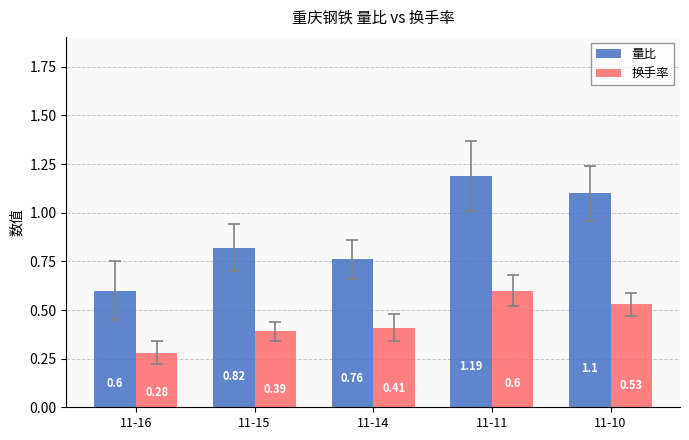

What is the sum of all 换手率 values?

2.2